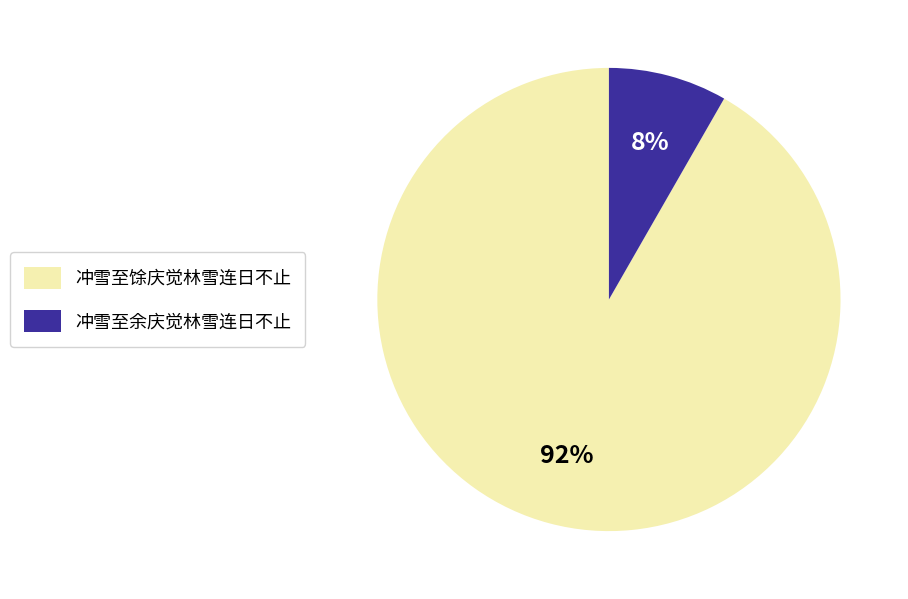

Combined, do 冲雪至馀庆觉林雪连日不止 and 冲雪至余庆觉林雪连日不止 account for over 50%?

Yes